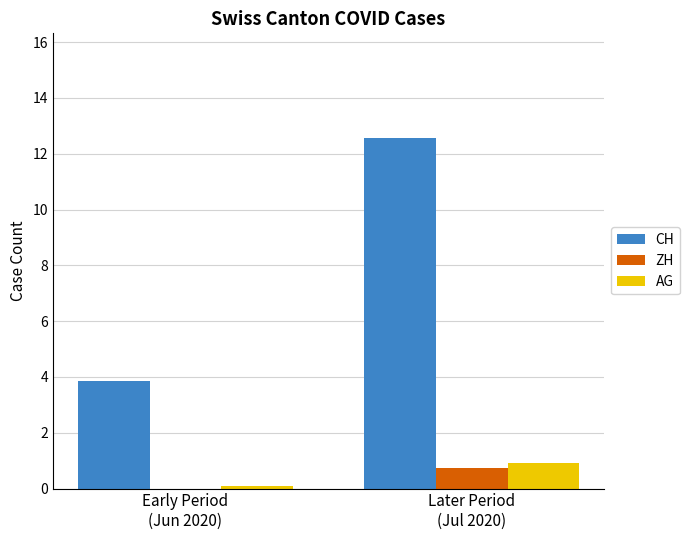

Which series has the largest total across all categories?

CH